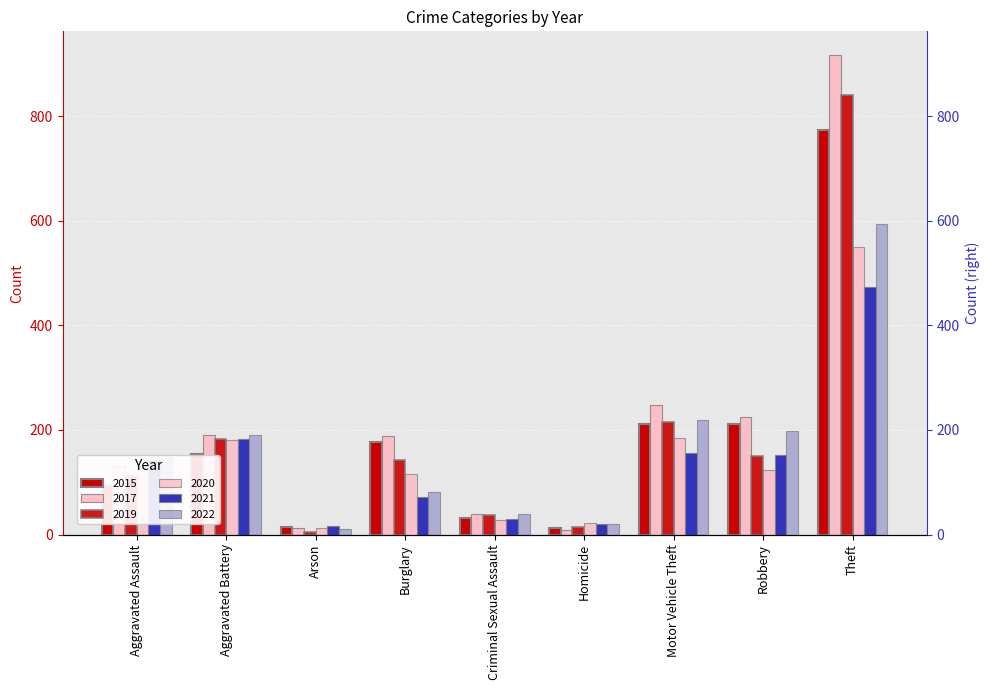

True or false: 2022 has a value of 82 at Burglary.

True